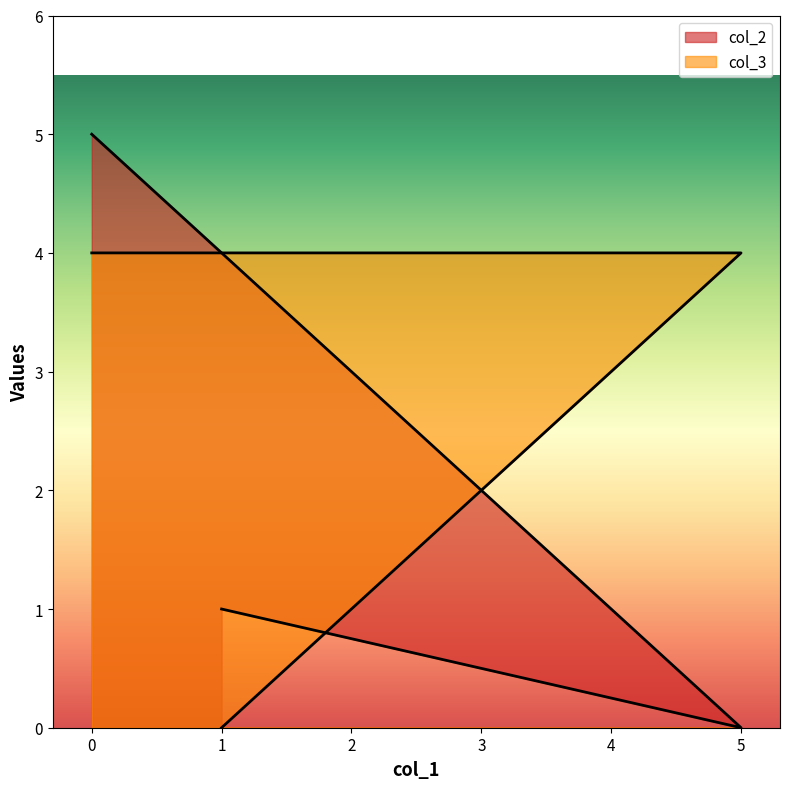

Which category has the lowest value across all series?

5